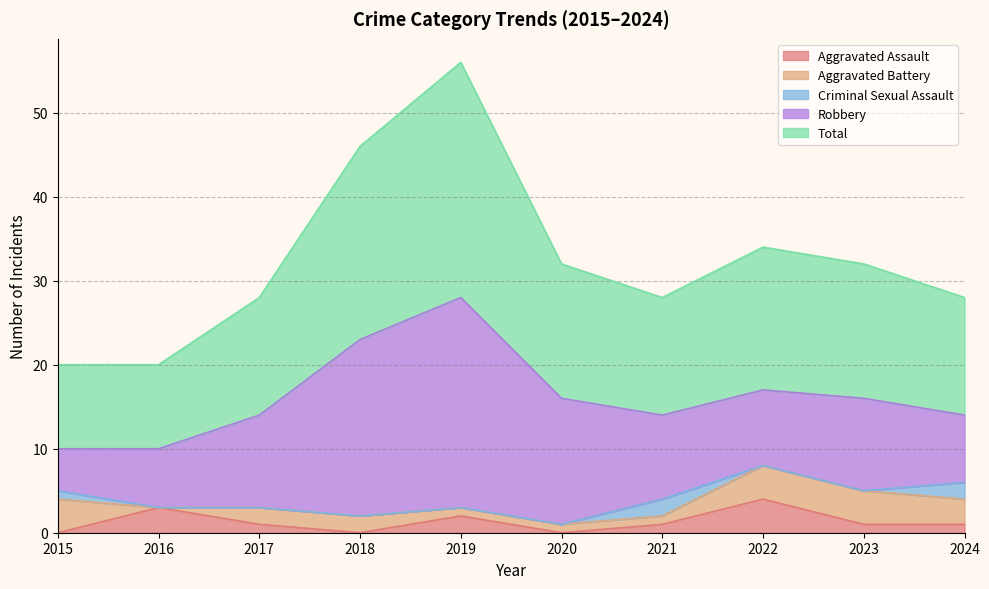

True or false: Aggravated Battery and Robbery cross at least once.

False